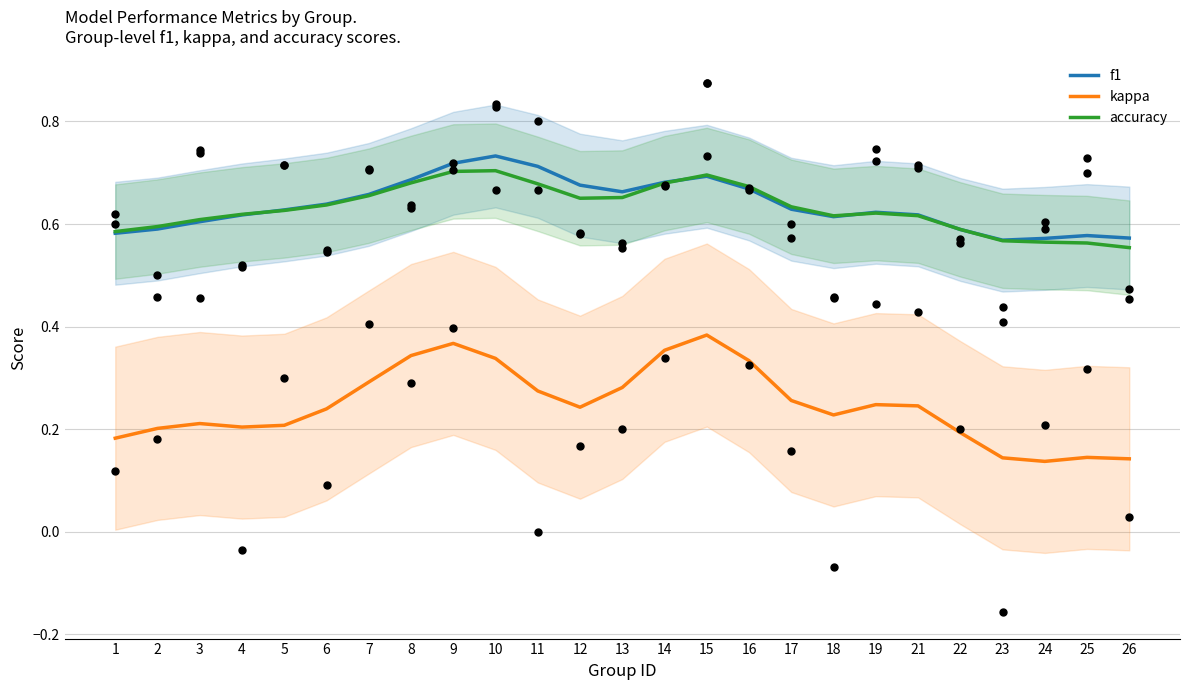

At which category is the sum across all series the highest?

9